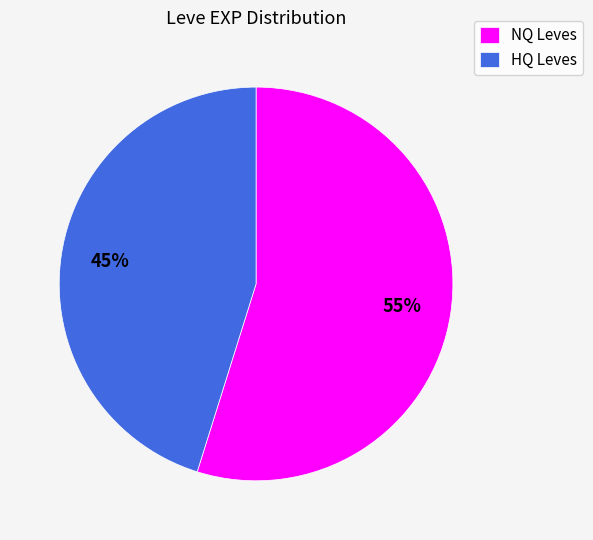

Rank the categories by value from lowest to highest.

HQ Leves, NQ Leves